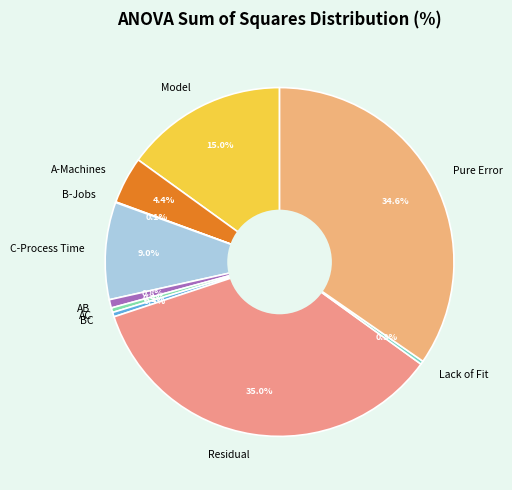

Between Residual and Model, which is larger?

Residual